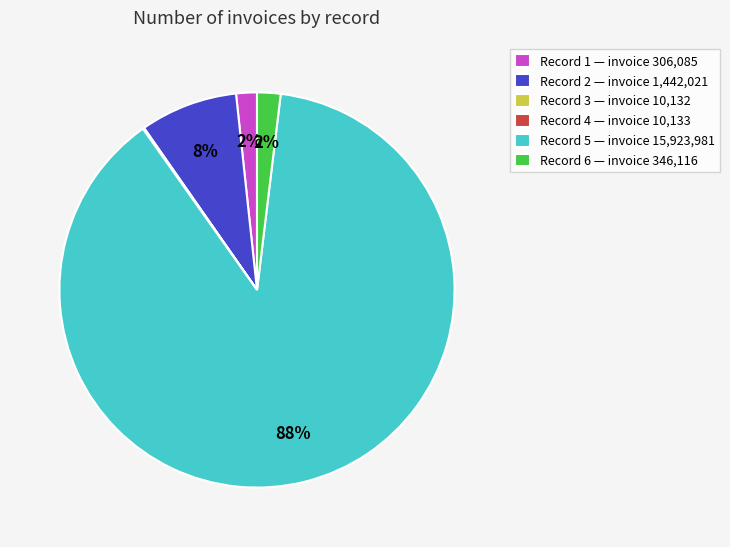

Is there any slice that represents more than half of the pie?

Yes